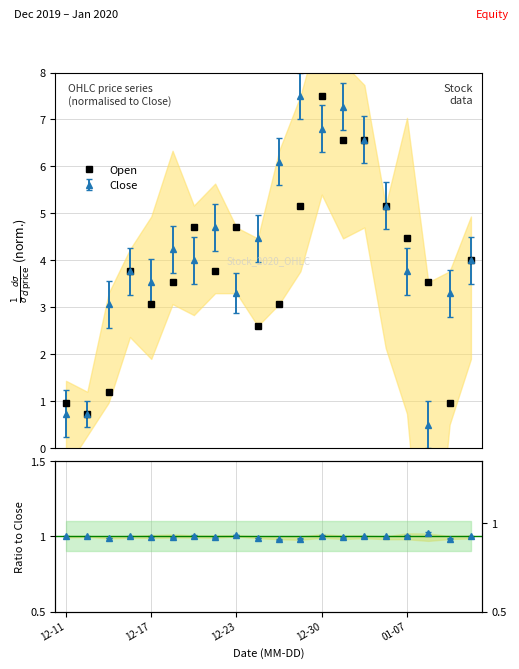

What is the ratio of the value at 15 to the value at 12?

0.7